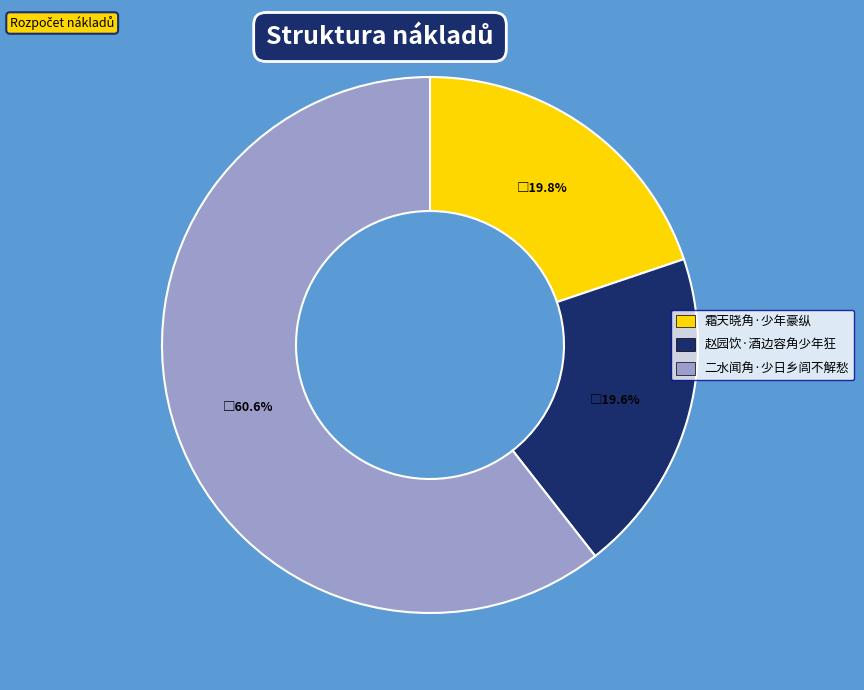

Count the number of slices in the pie.

3